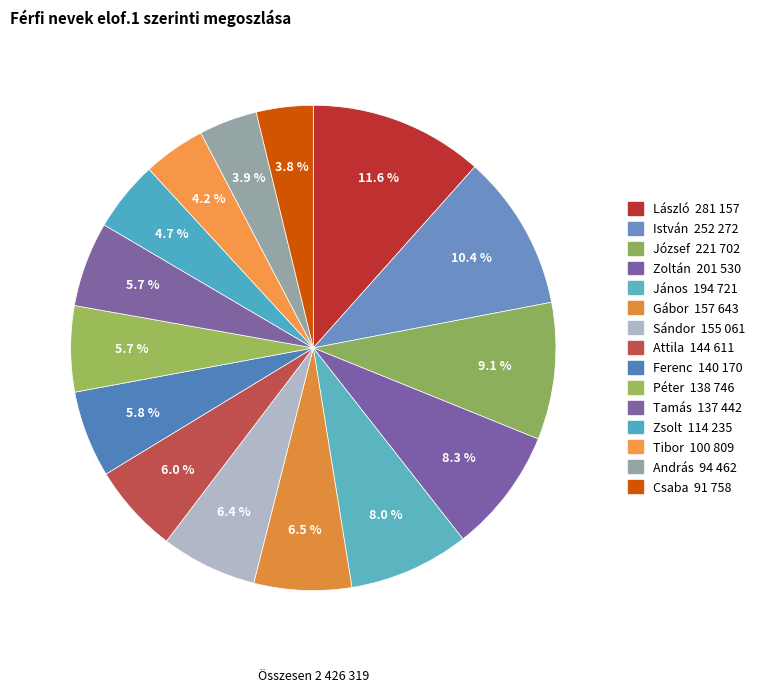

To the nearest percent, what is the combined percentage of Zoltán and László?

20%